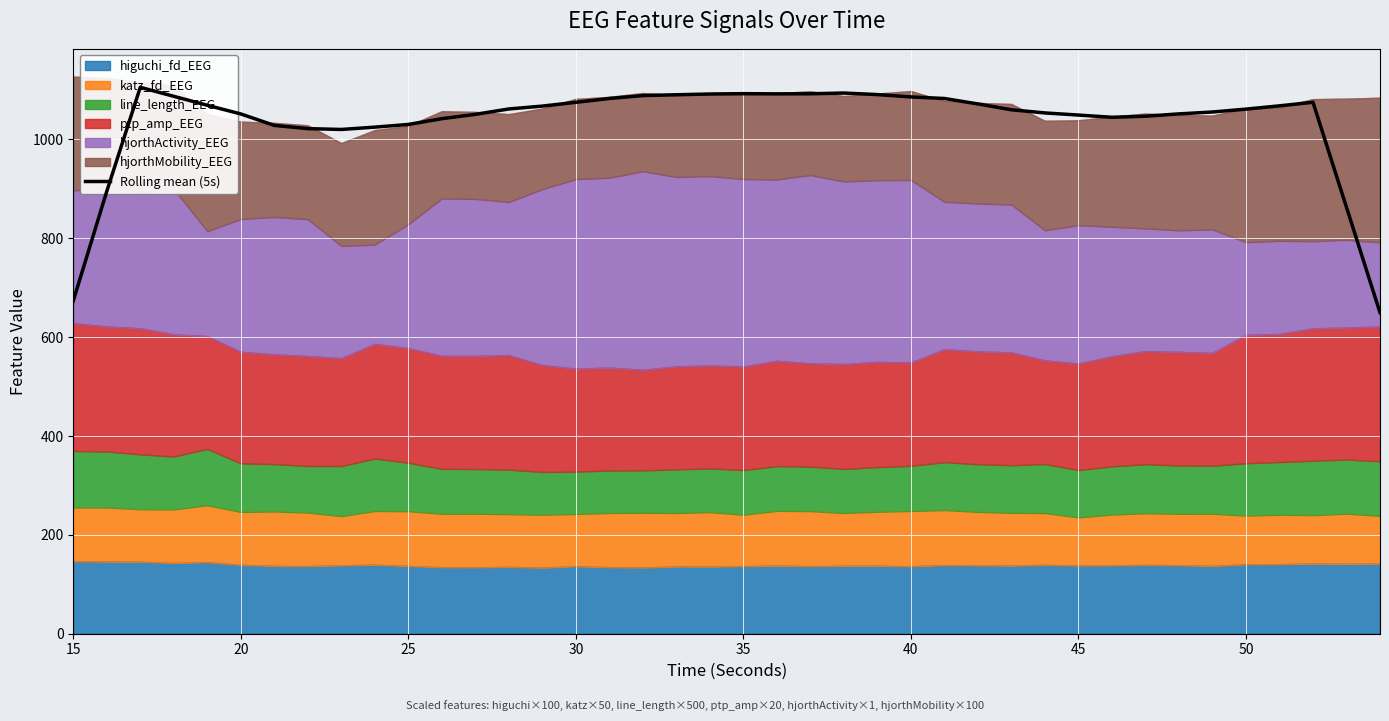

The value of higuchi_fd_EEG at 25 is 181.4. True or false?

False